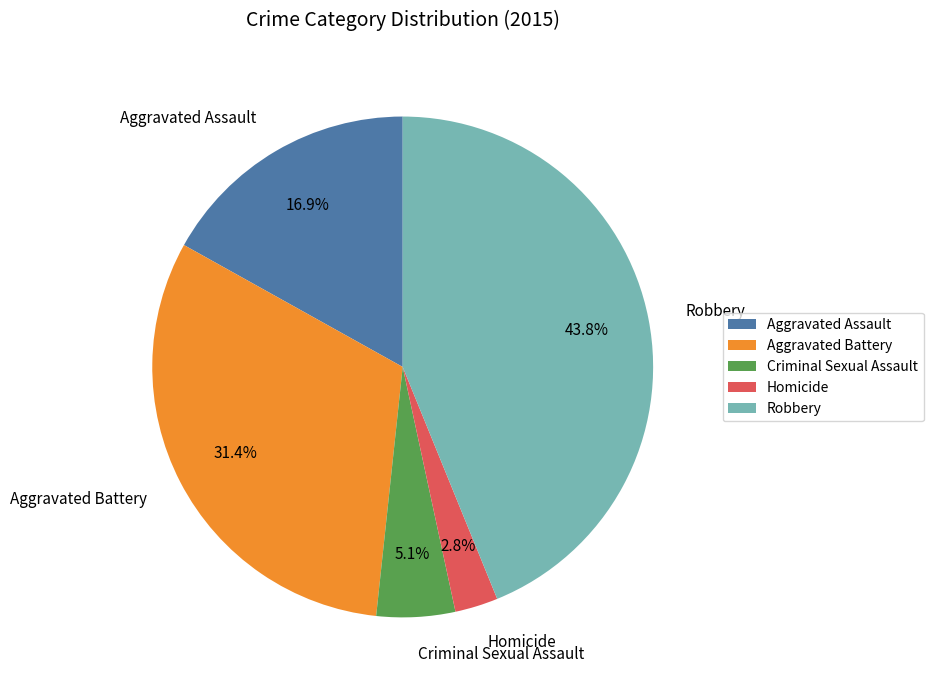

Does any single category account for the majority?

No